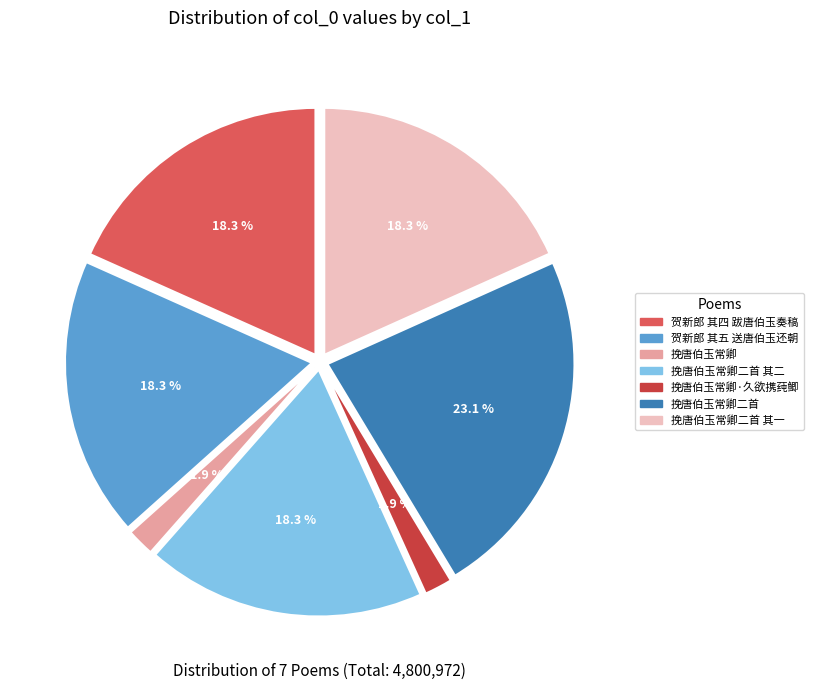

What is the largest slice in the pie chart?

挽唐伯玉常卿二首